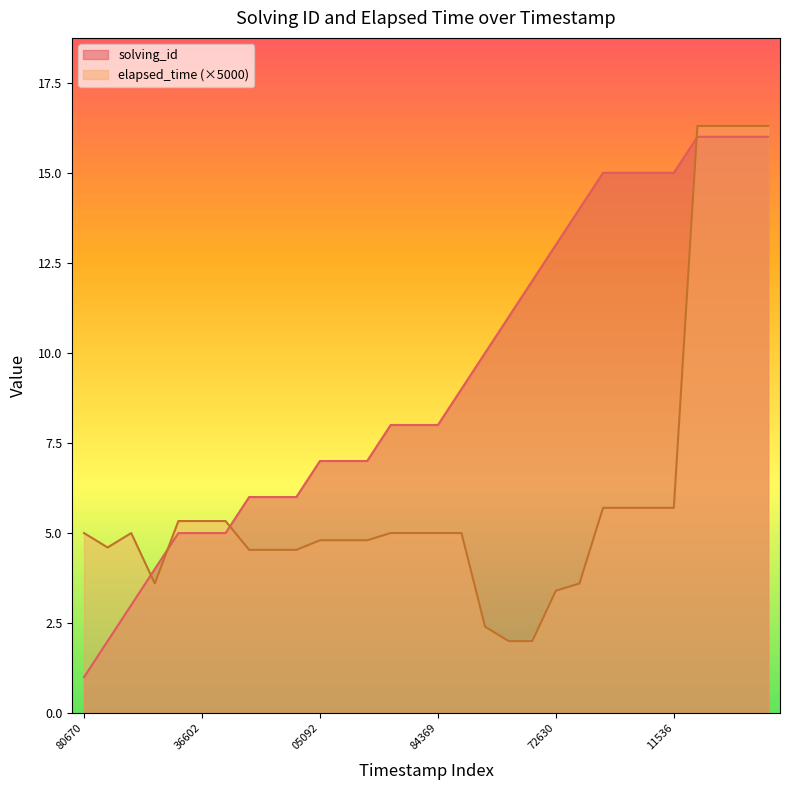

What are all the series names shown in the legend?

solving_id, elapsed_time (×5000)